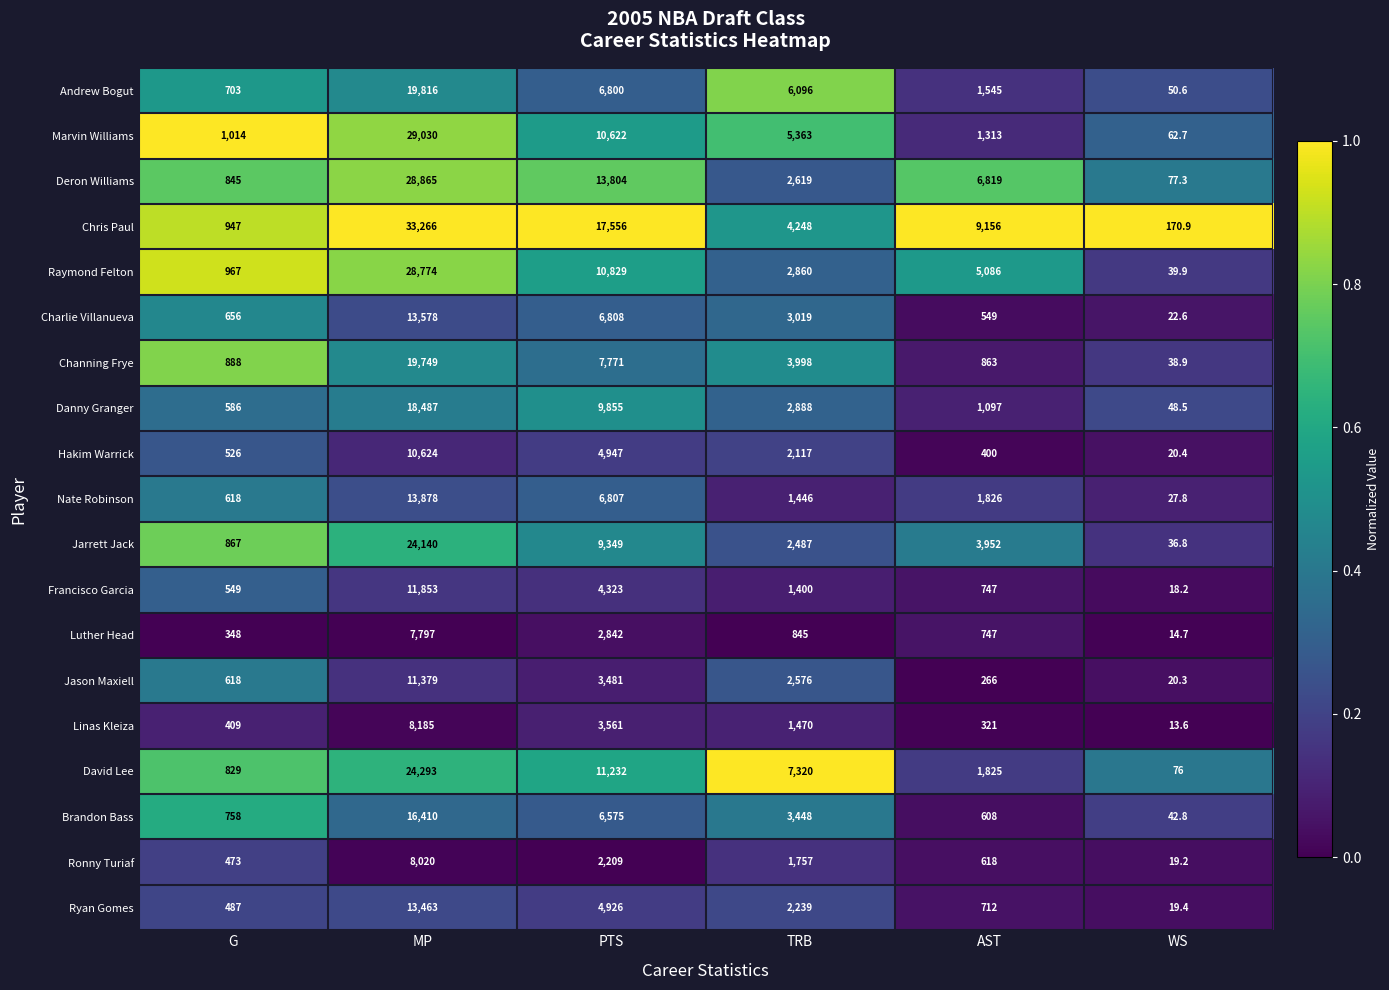

The Chris Paul series shows 4248.0 at TRB. True or false?

True